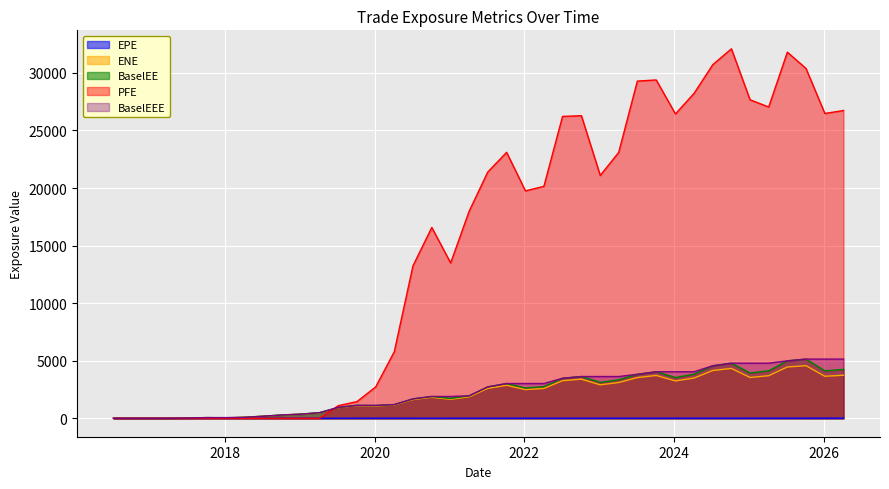

The value of BaselEE at 2018-10-09 is 288.4. True or false?

True